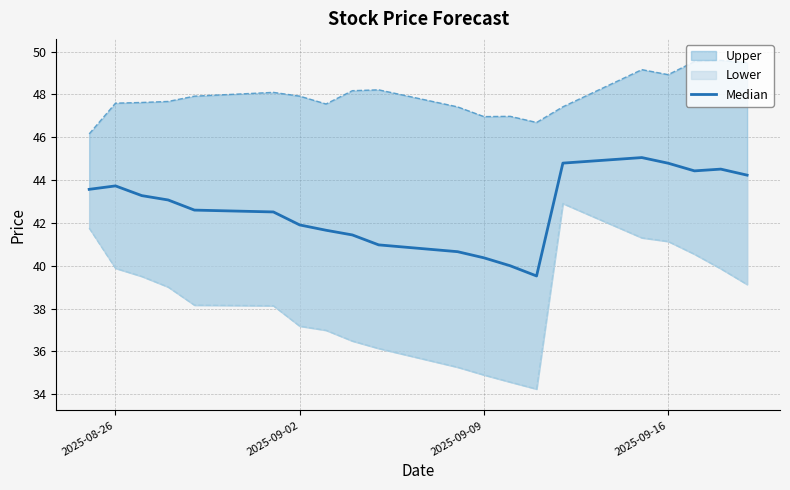

What is the value of the 6th point from the left?

42.5